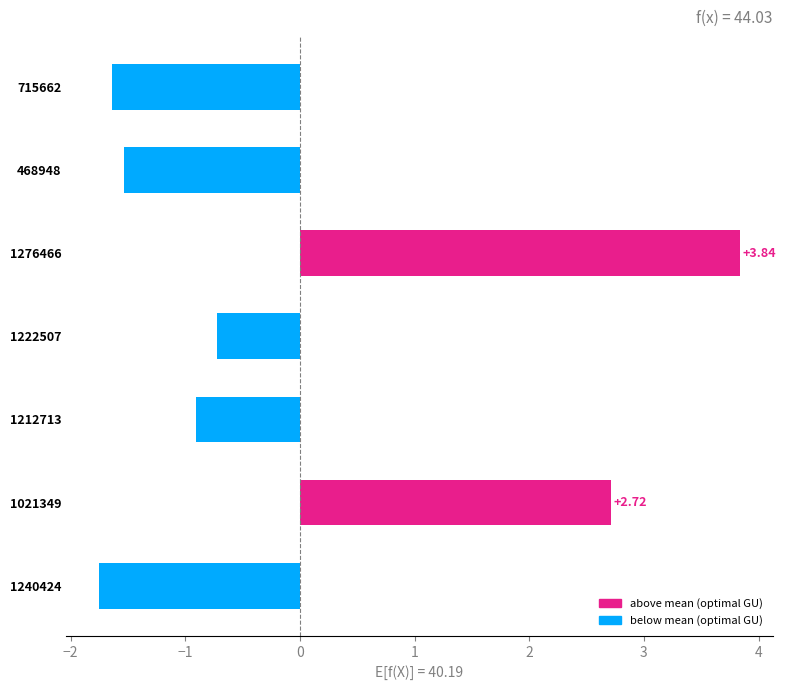

Rank the categories by value from lowest to highest.

1240424, 715662, 468948, 1212713, 1222507, 1021349, 1276466